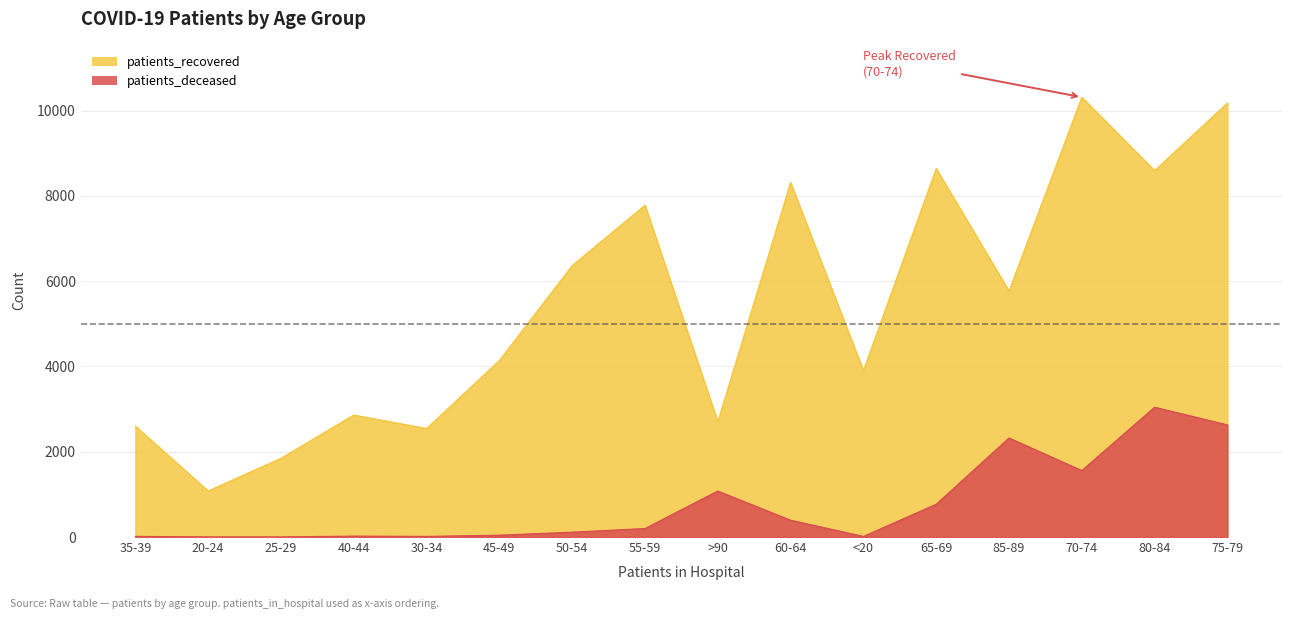

Rank the series at 55-59 from highest to lowest value.

patients_recovered, patients_deceased